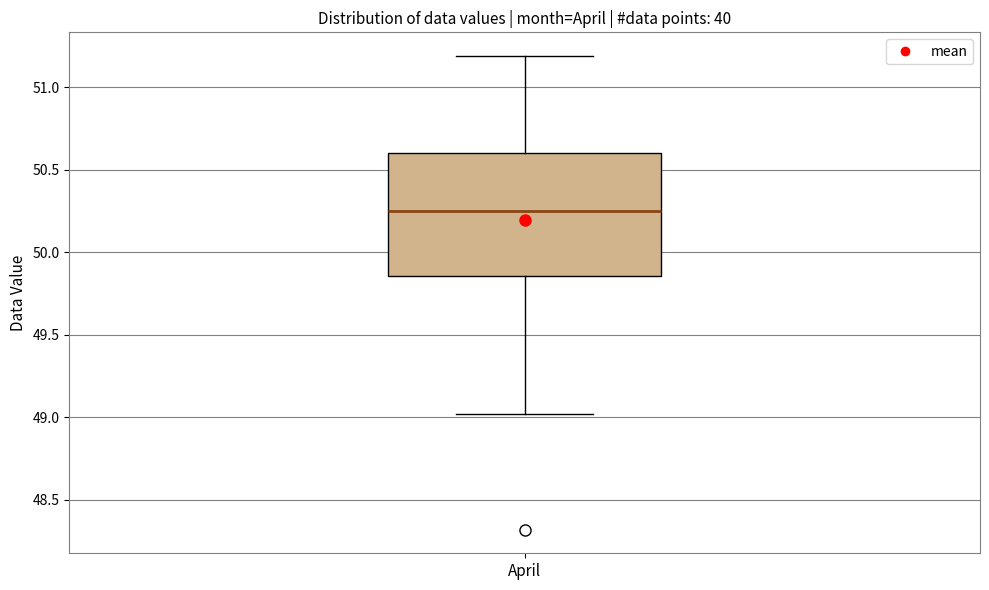

Where does the lower whisker of the box for April end on the y-axis? The values are not printed on the chart, so give them approximately, as read against the axis.

49.00